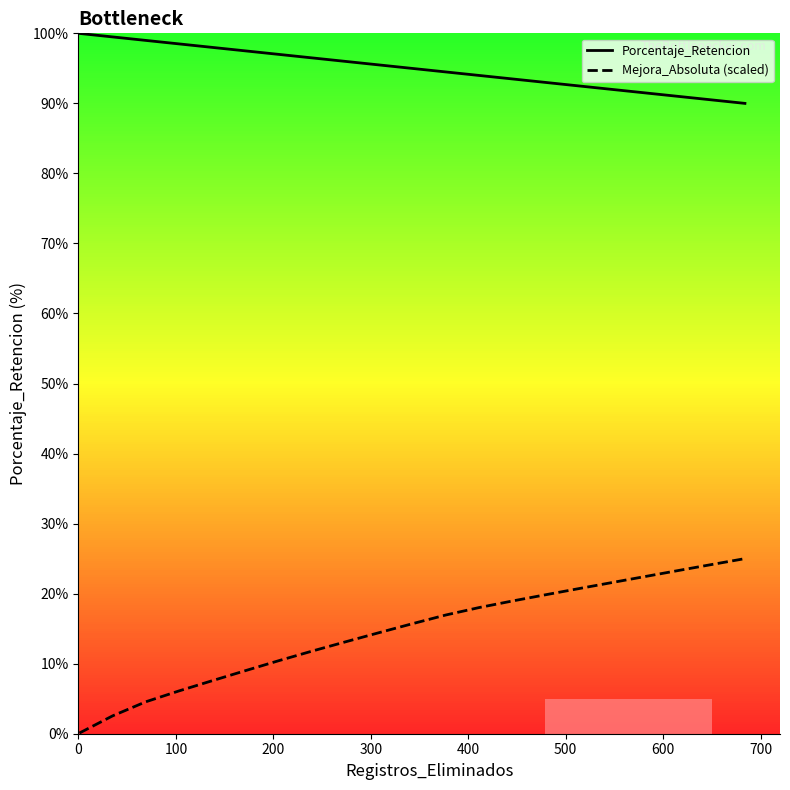

Which series has the widest spread of values?

Mejora_Absoluta (scaled)